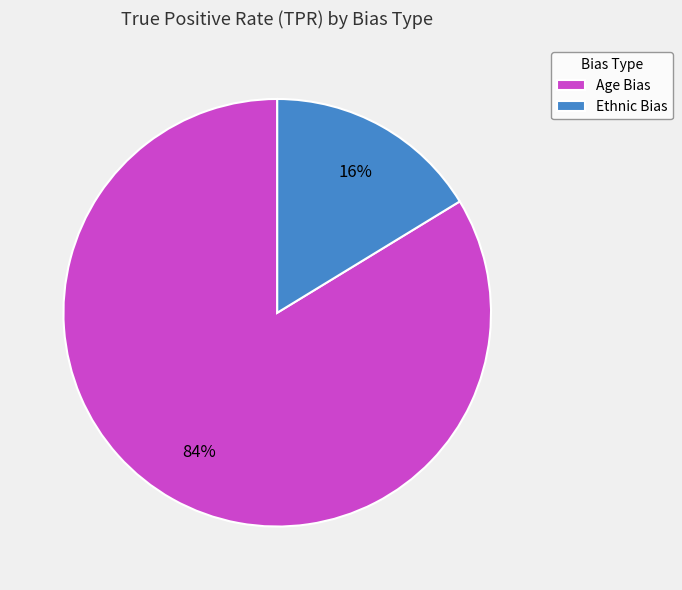

Rank the categories by value from highest to lowest.

Age Bias, Ethnic Bias